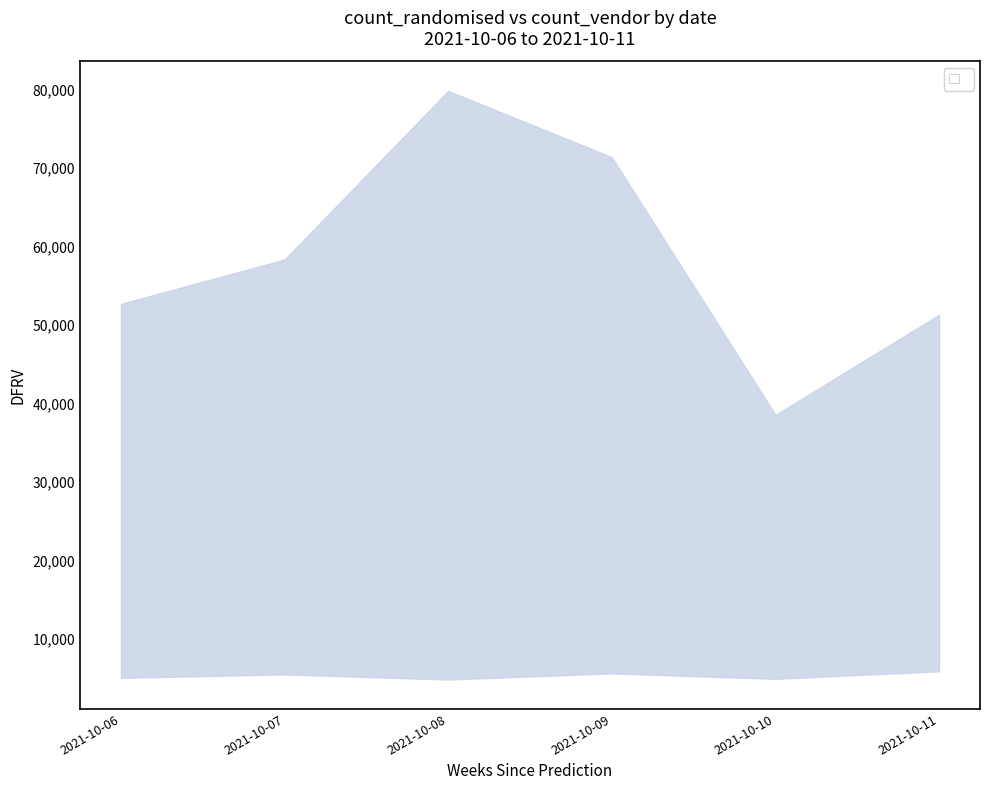

What is the approximate value of count_vendor at 2021-10-09, to the nearest 50?

5600